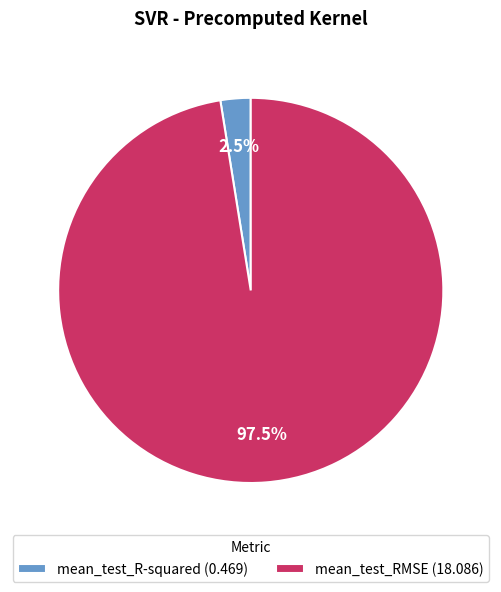

Is there any slice that represents more than half of the pie?

Yes